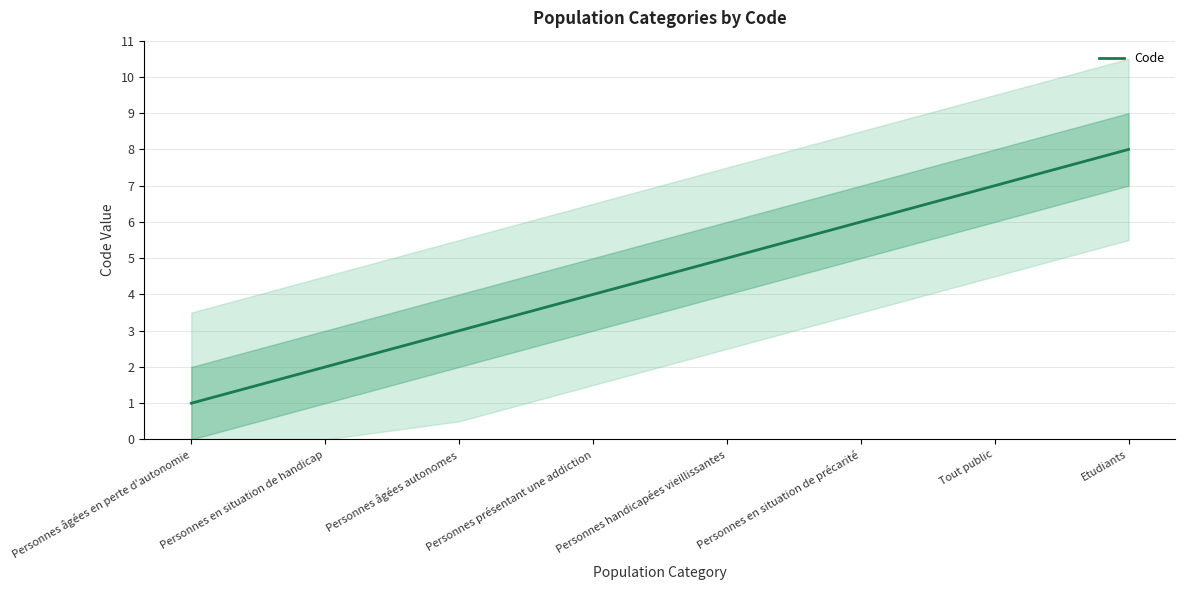

What is the value of the 7th point from the left?

7